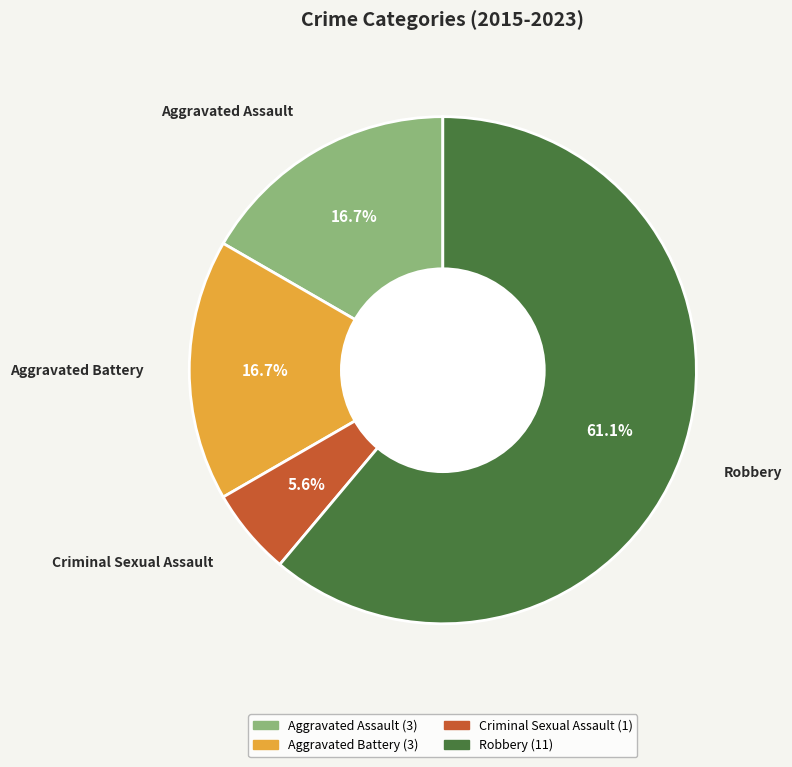

True or false: Criminal Sexual Assault accounts for 6% of the total.

True